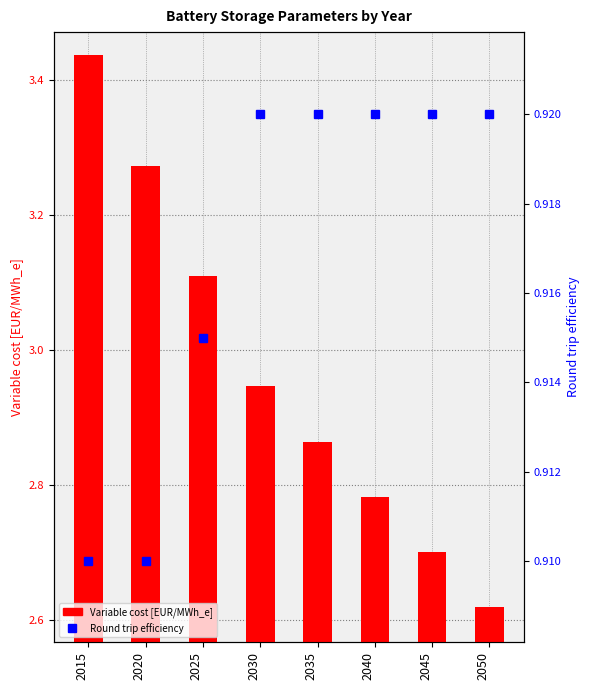

What is the sum of the Round trip efficiency values at 2040 and 2050?

1.8